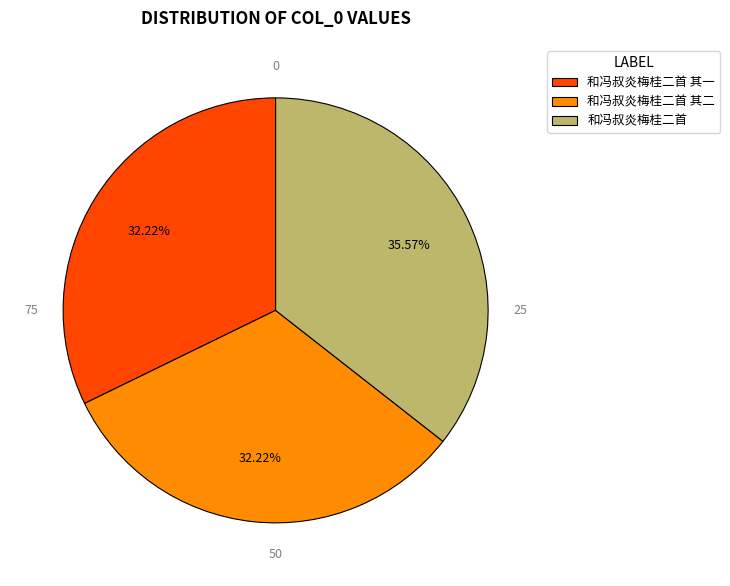

Count the number of slices in the pie.

3